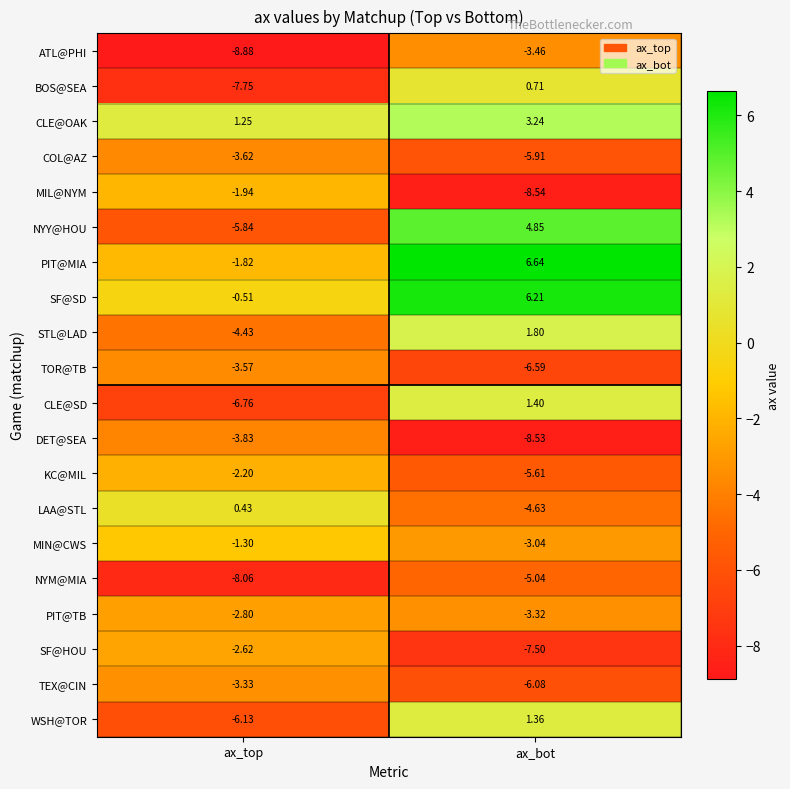

At which category is the sum across all series the highest?

ax_bot